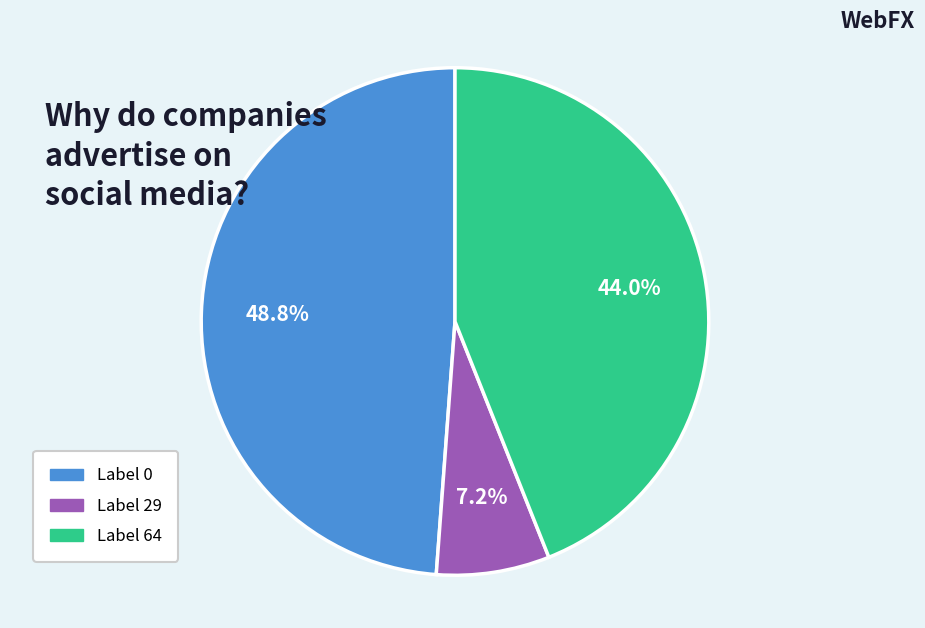

Between Label 29 and Label 0, which is larger?

Label 0